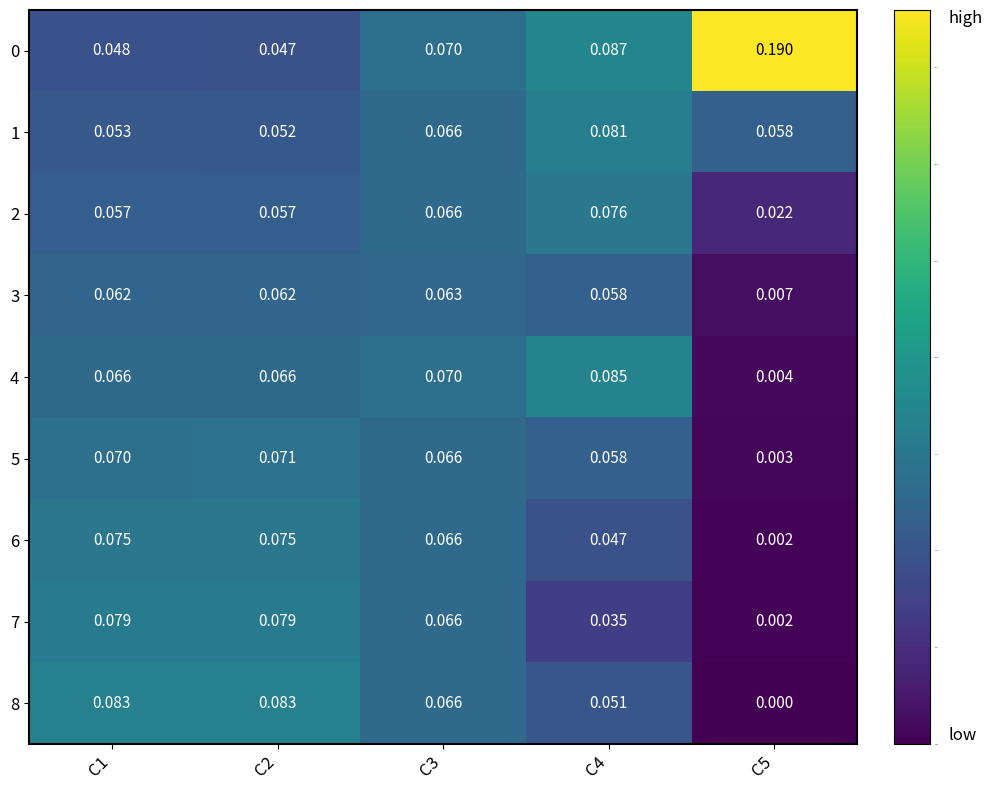

Which category has the lowest value across all series?

C5